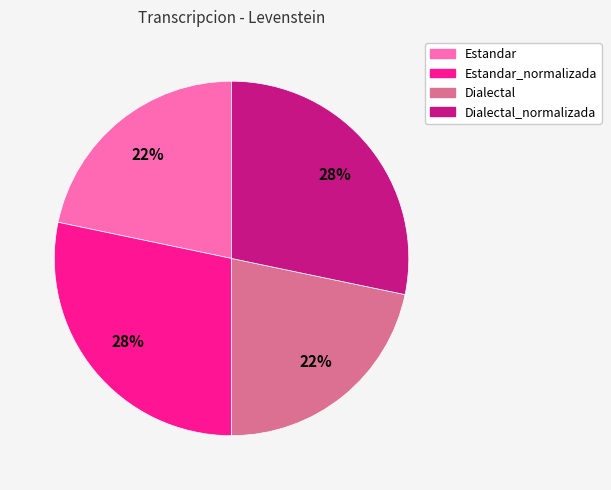

To the nearest percent, what is the combined percentage of Estandar_normalizada and Estandar?

50%